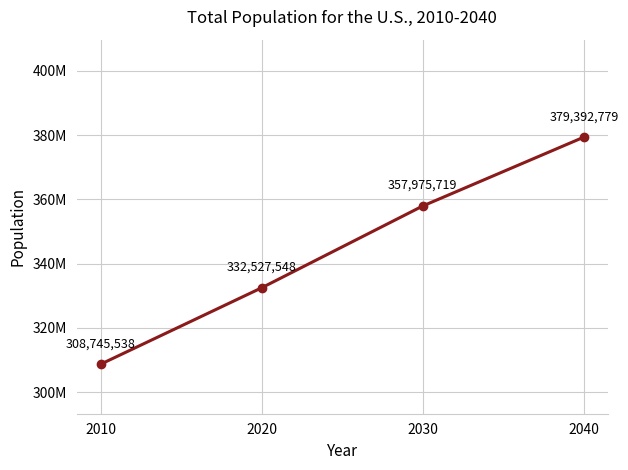

What is the value of the 4th point from the left?

379392779